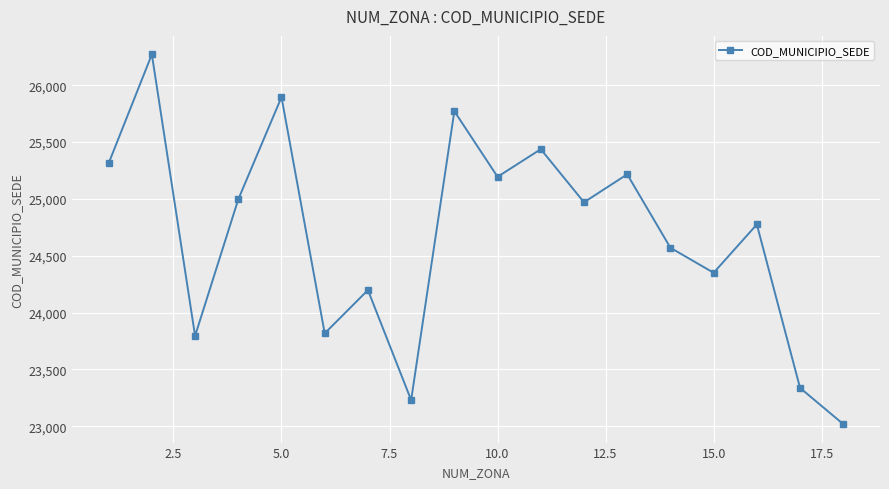

What is the difference between the second highest and minimum values?

2876